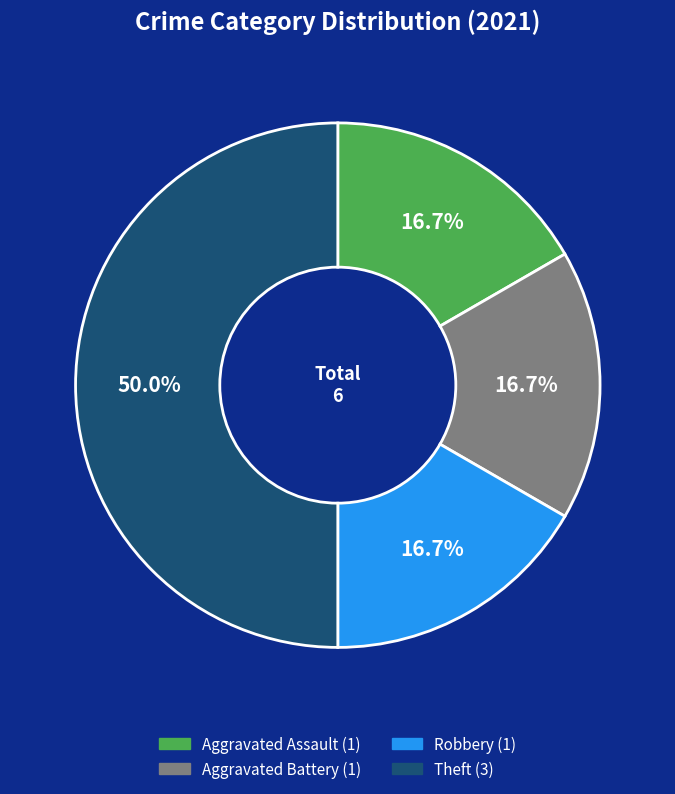

To the nearest percent, what portion does Aggravated Battery represent?

17%